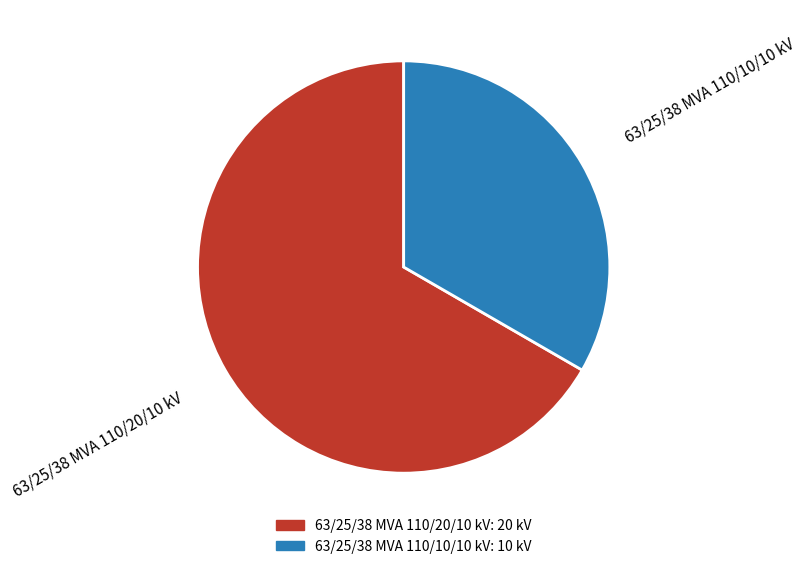

The 63/25/38 MVA 110/20/10 kV slice represents 77% of the pie. True or false?

False